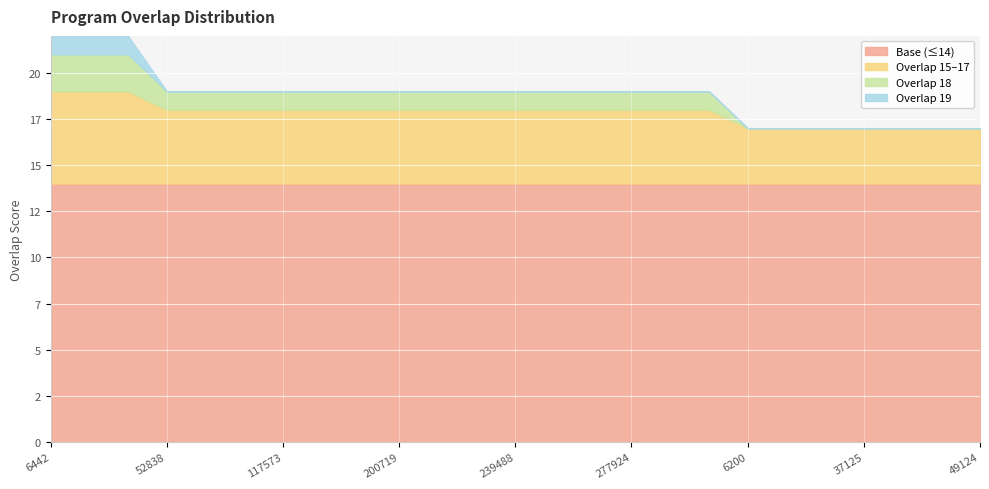

Count the number of categories in the chart.

25